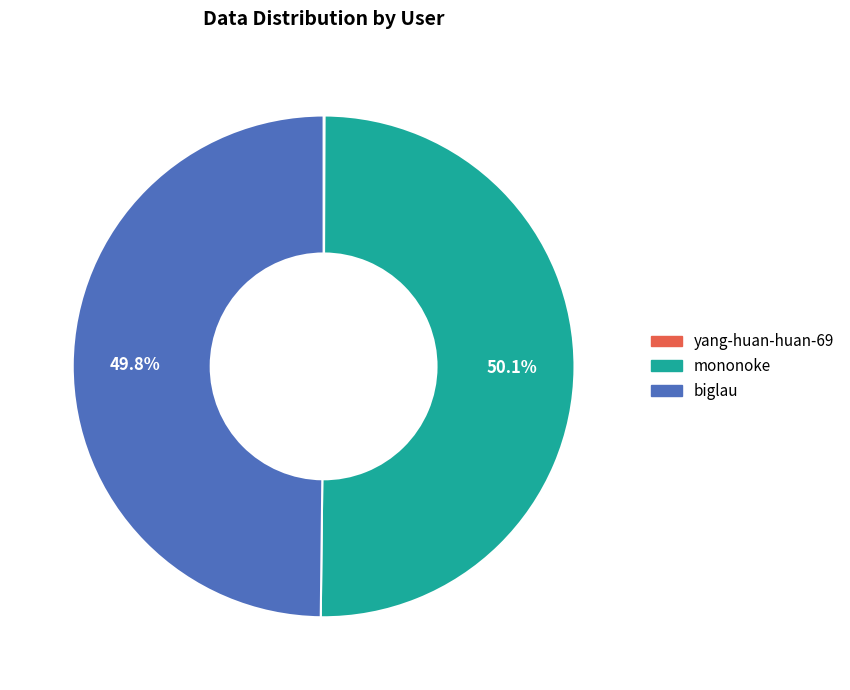

What portion of the pie excludes mononoke?

49.9%